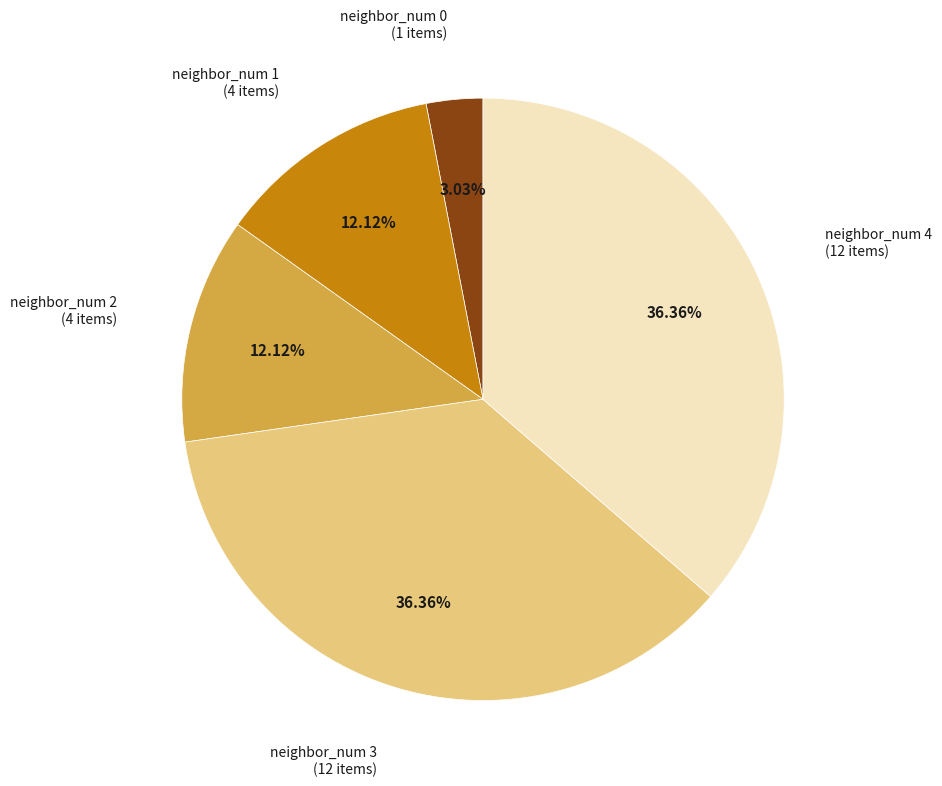

What percentage is NOT represented by neighbor_num 4?

63.6%